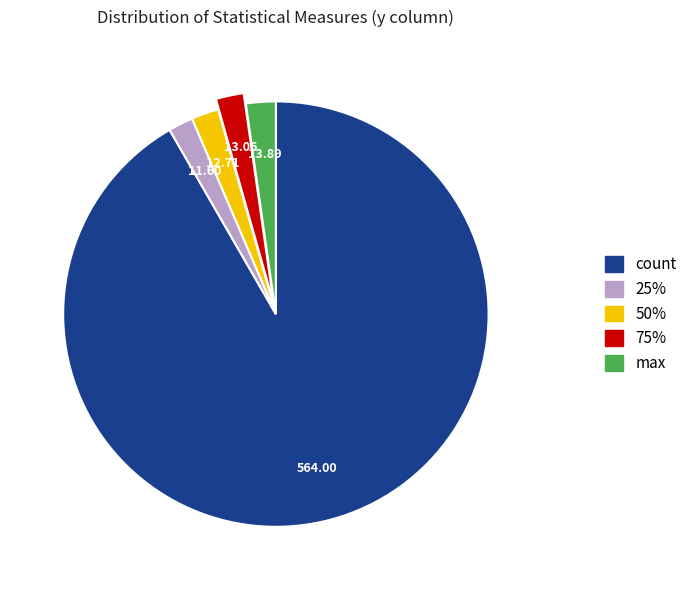

Combined, do 50% and 75% account for over 50%?

No